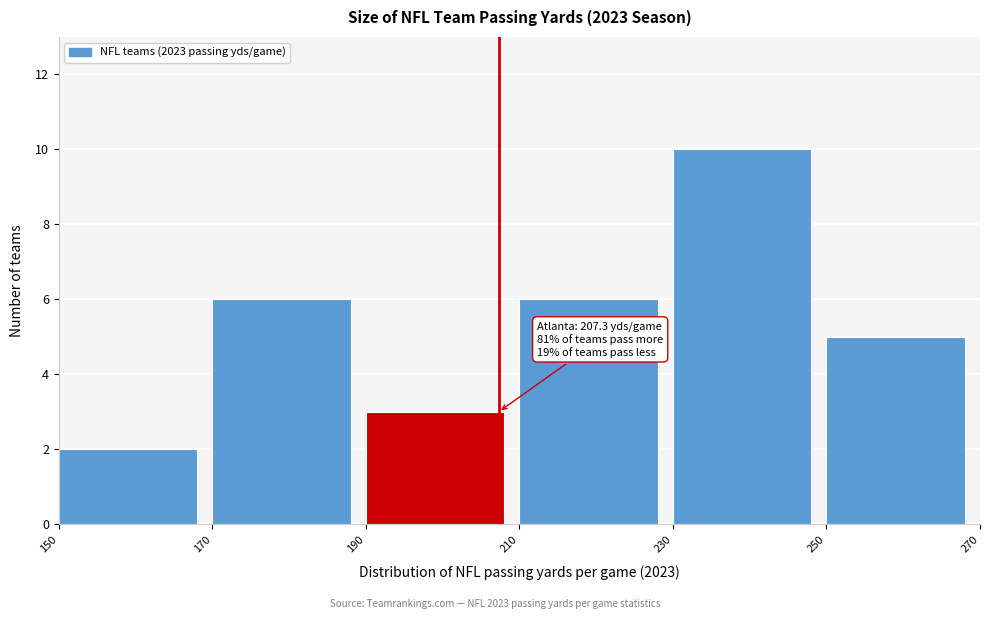

Over which range of the x-axis is the bar tallest?

230 to 250